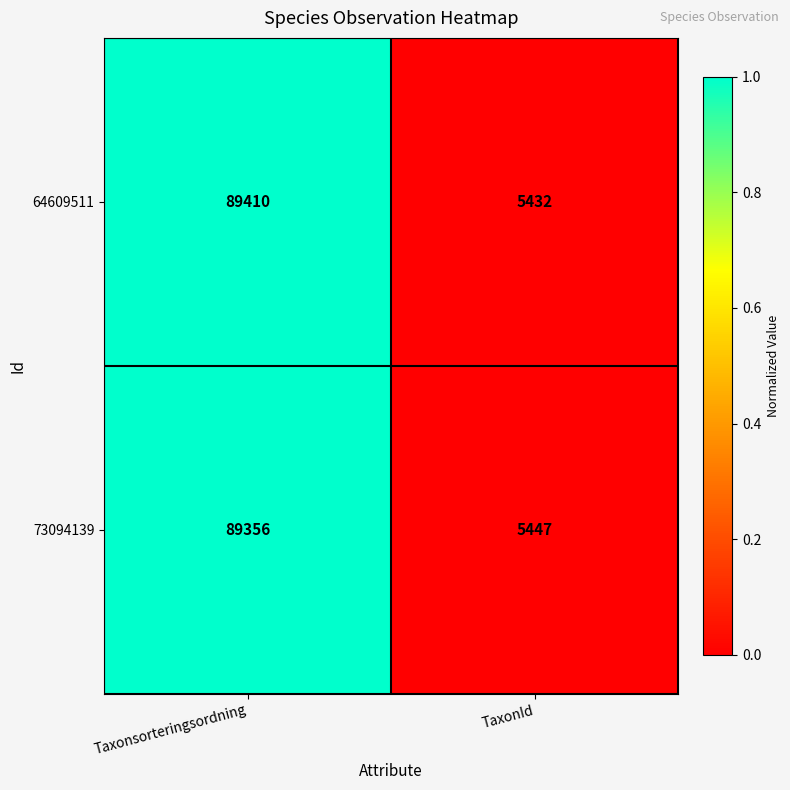

Which series has the largest range (max minus min)?

64609511